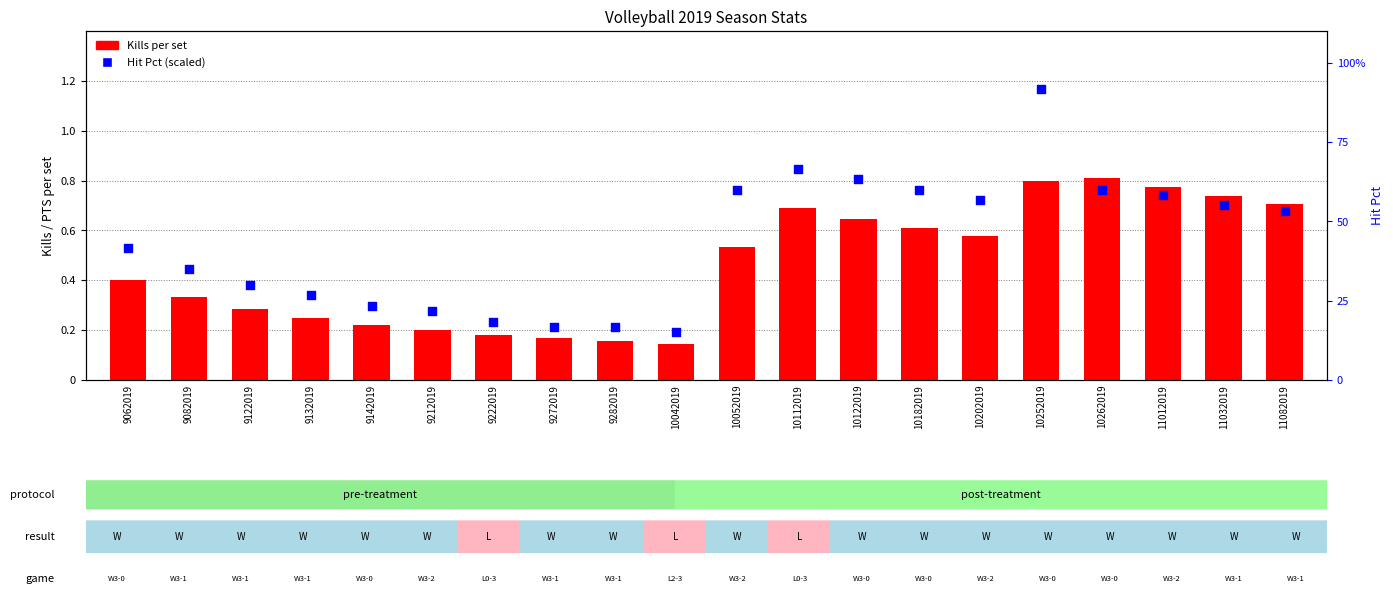

At which category is the sum across all series the highest?

10252019